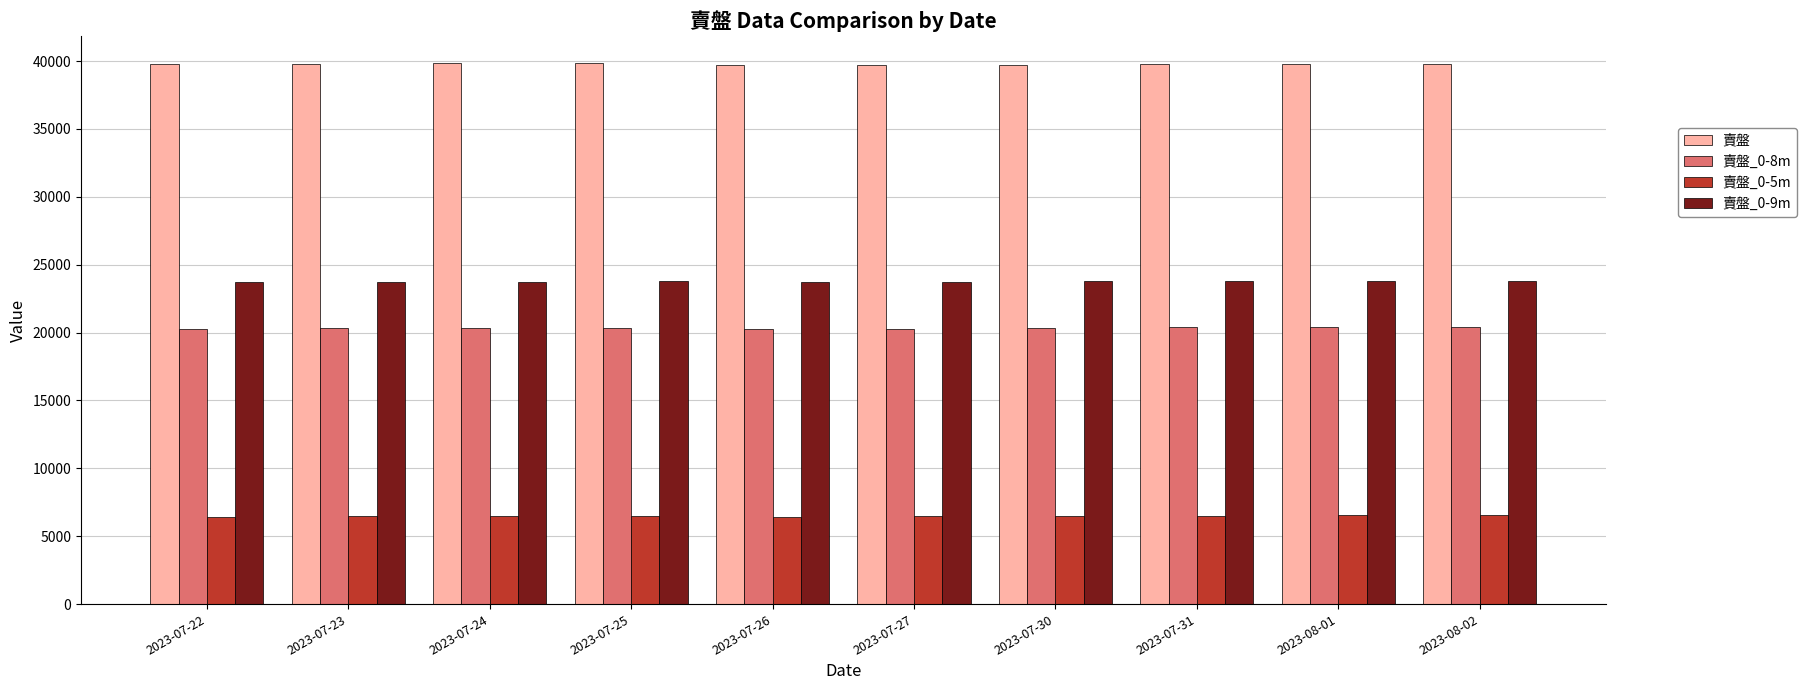

List the series in order of their peak value, highest first.

賣盤, 賣盤_0-9m, 賣盤_0-8m, 賣盤_0-5m